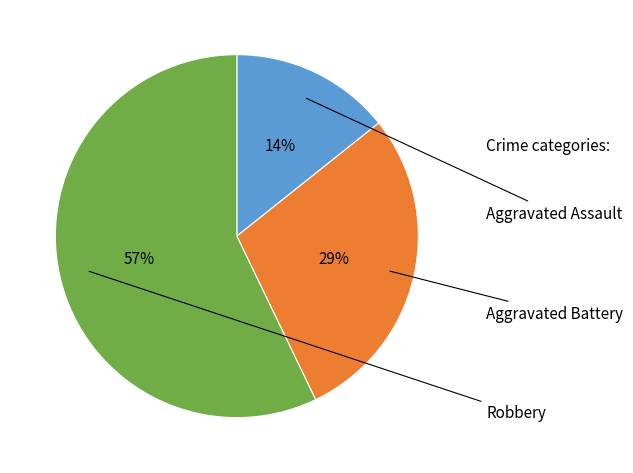

What percentage is the Robbery slice, to the nearest percent?

57%